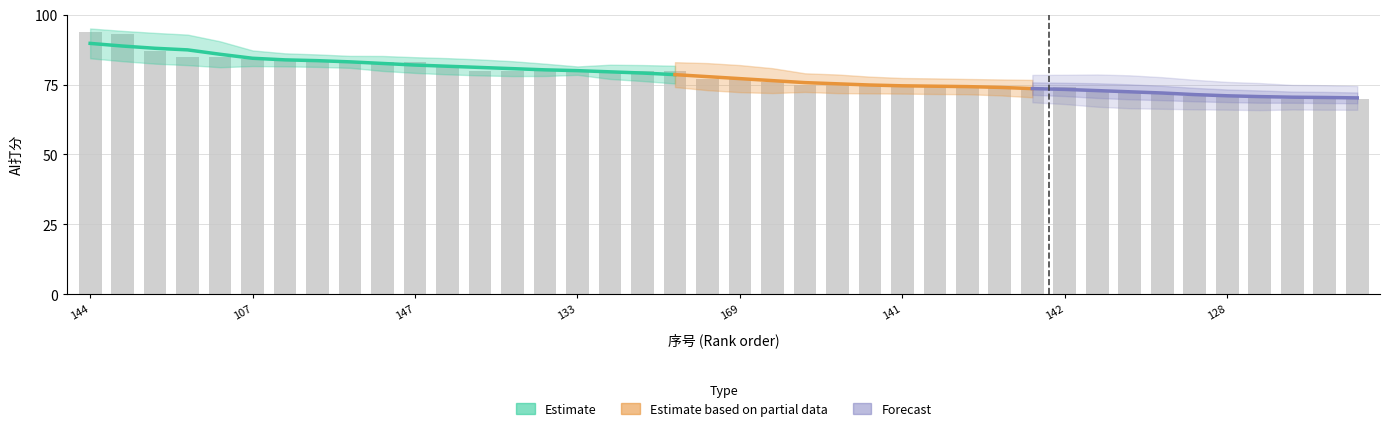

True or false: the data shows 53 at 169.

False